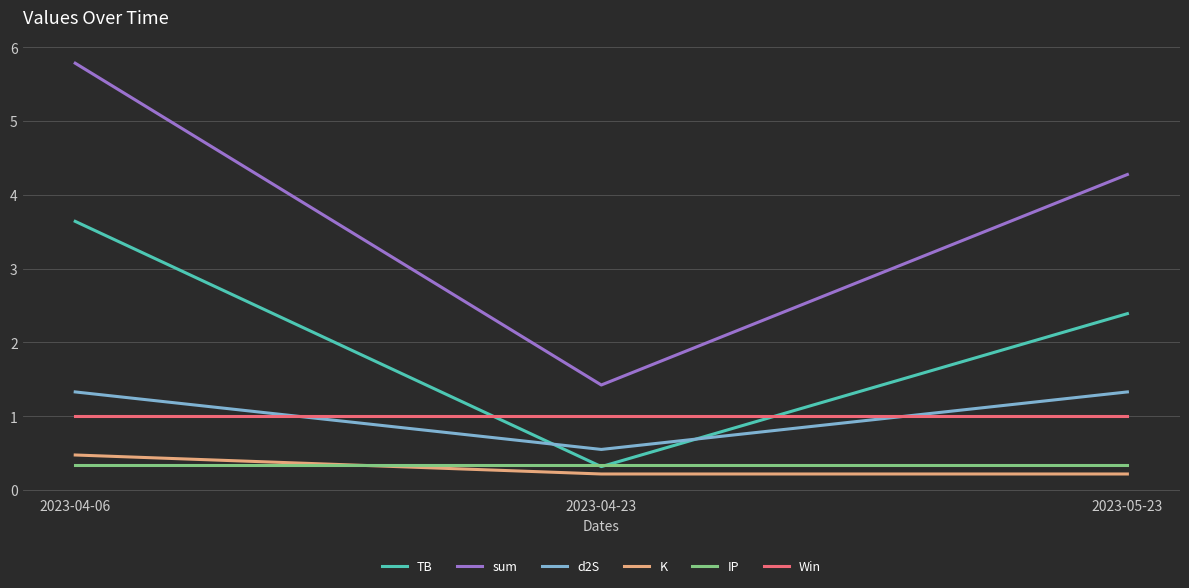

True or false: TB has a value of 3.6 at 2023-04-06.

True